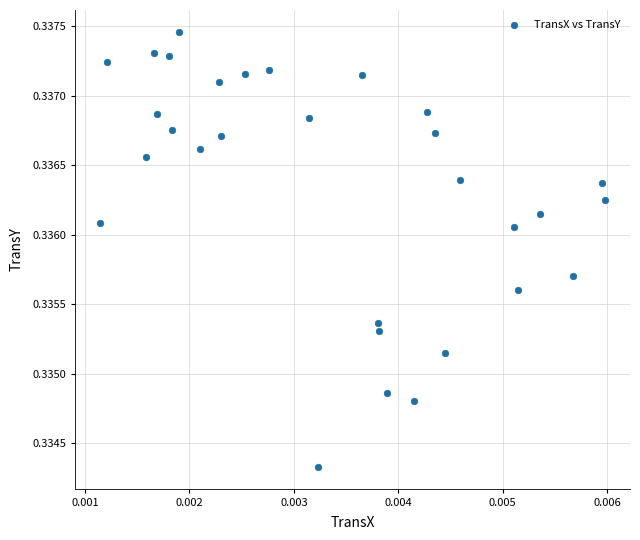

Count the number of points in this scatter plot.

30